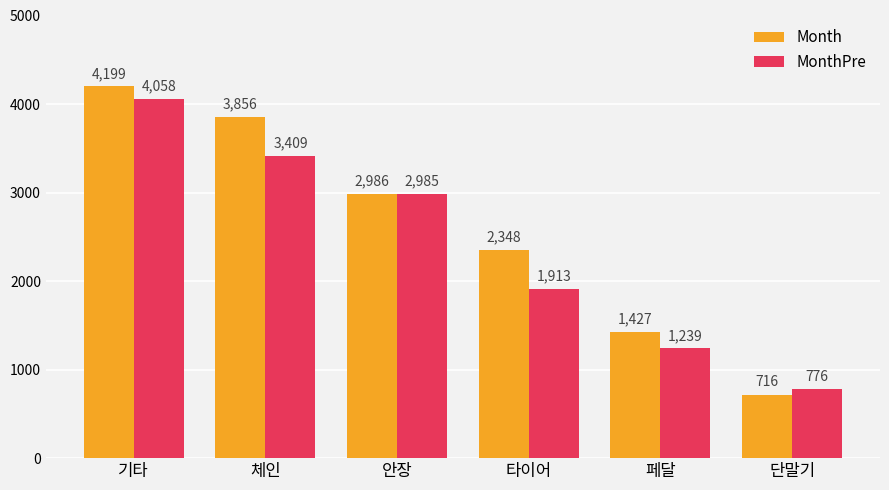

Reading right to left, transcribe all the data shown in this chart.

Month: 단말기=716	페달=1427	타이어=2348	안장=2986	체인=3856	기타=4199
MonthPre: 단말기=776	페달=1239	타이어=1913	안장=2985	체인=3409	기타=4058